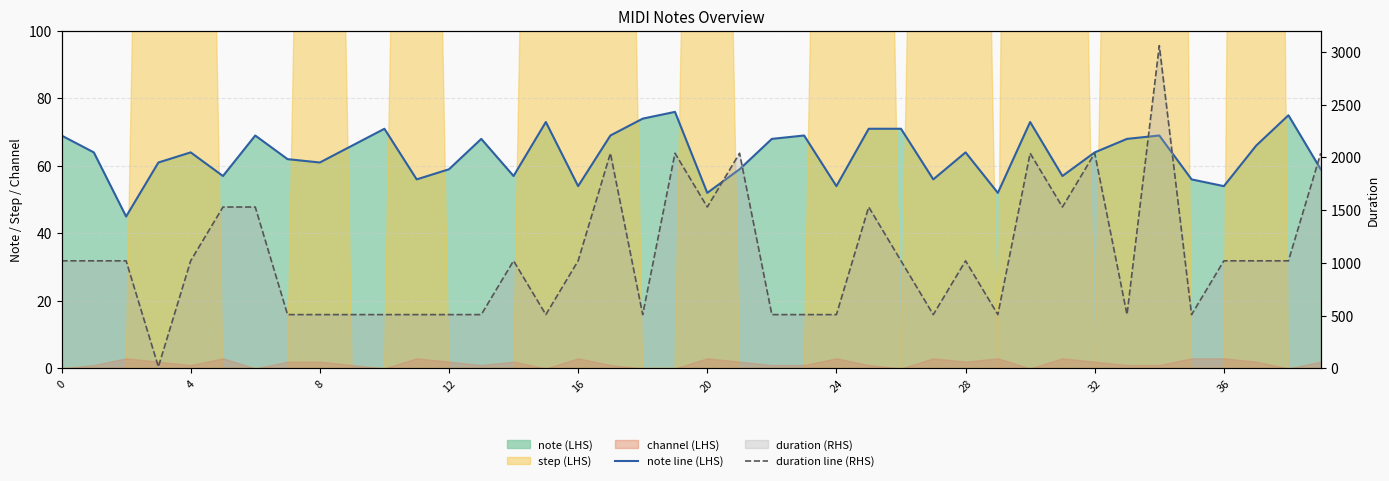

Between 26 and 8, which is larger?

26